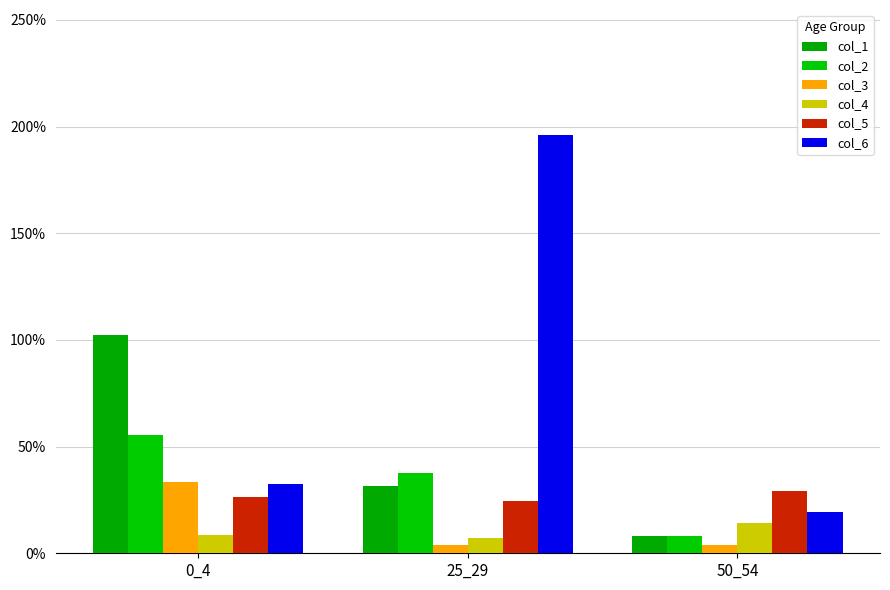

Which series has the largest total across all categories?

col_6